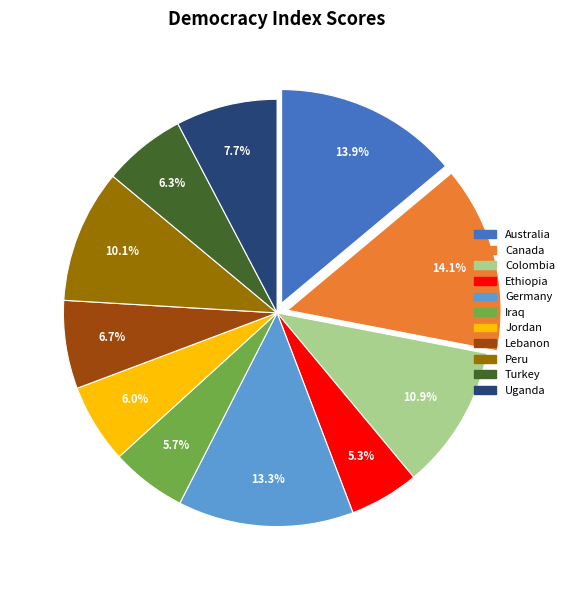

Count the number of slices in the pie.

11